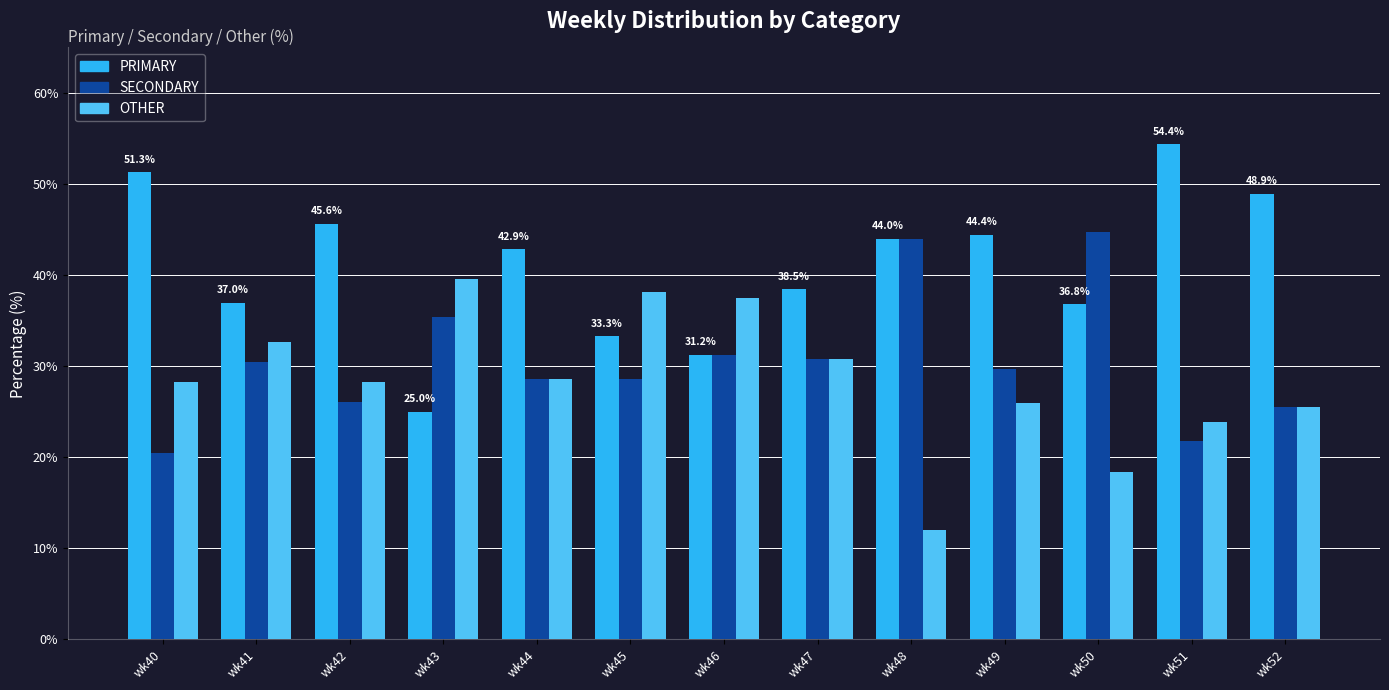

The SECONDARY series shows 20.5 at wk40. True or false?

True